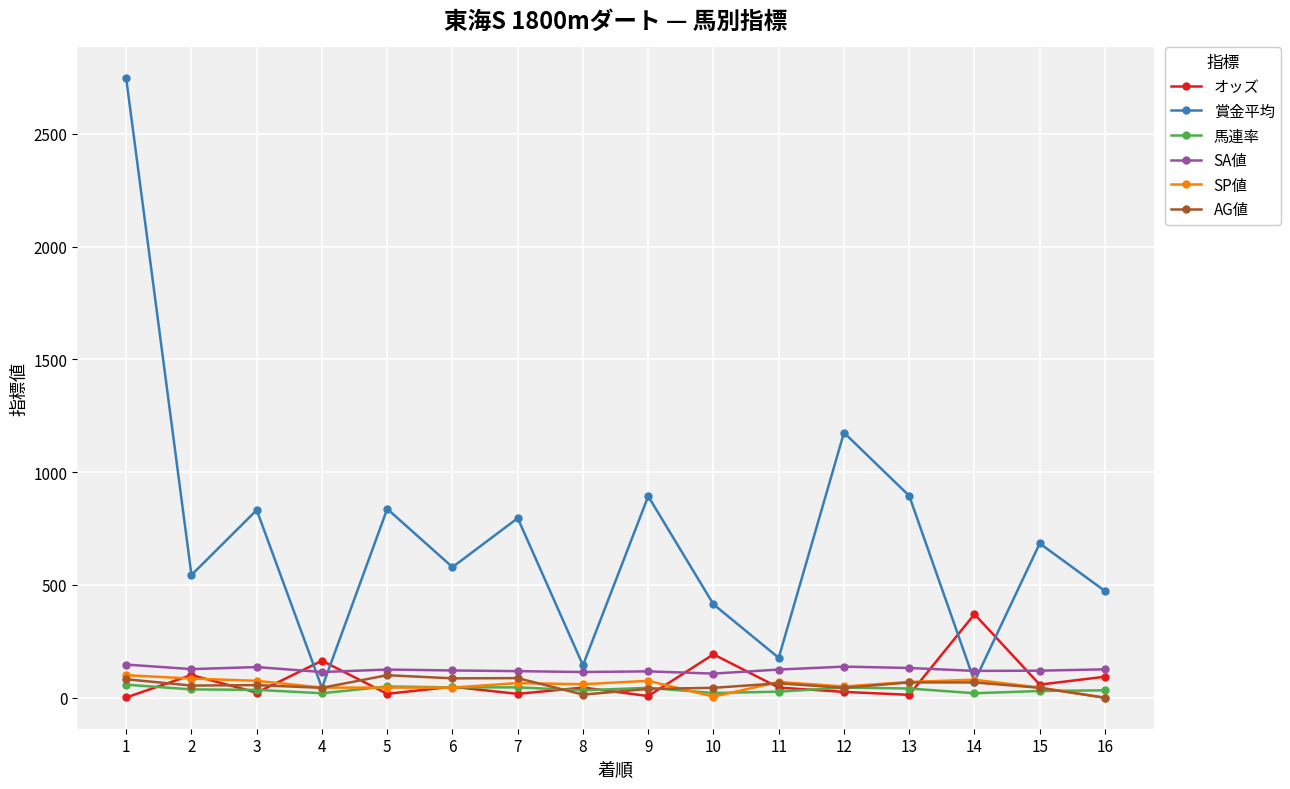

What is the total value across all series at 12?

1478.0